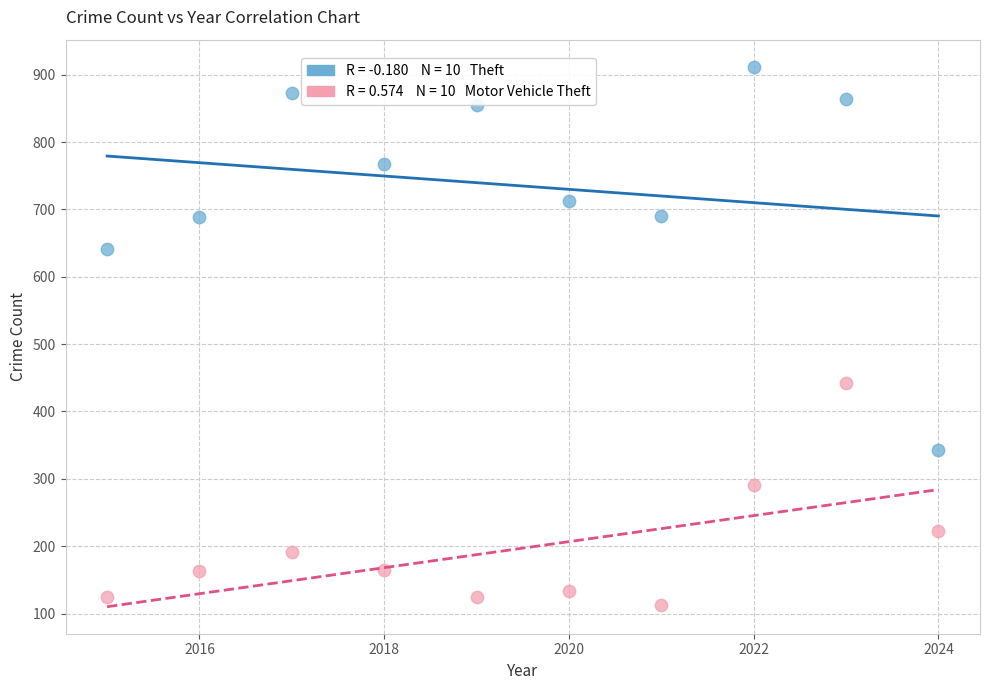

Across all series, what Y value is closest to 512?

443